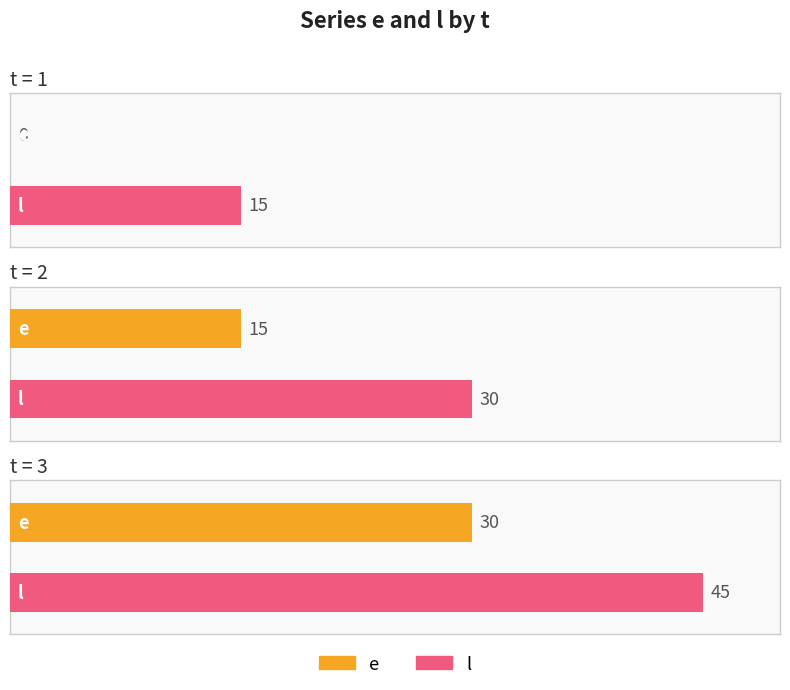

Rank the series by their average value, from highest to lowest.

l, e